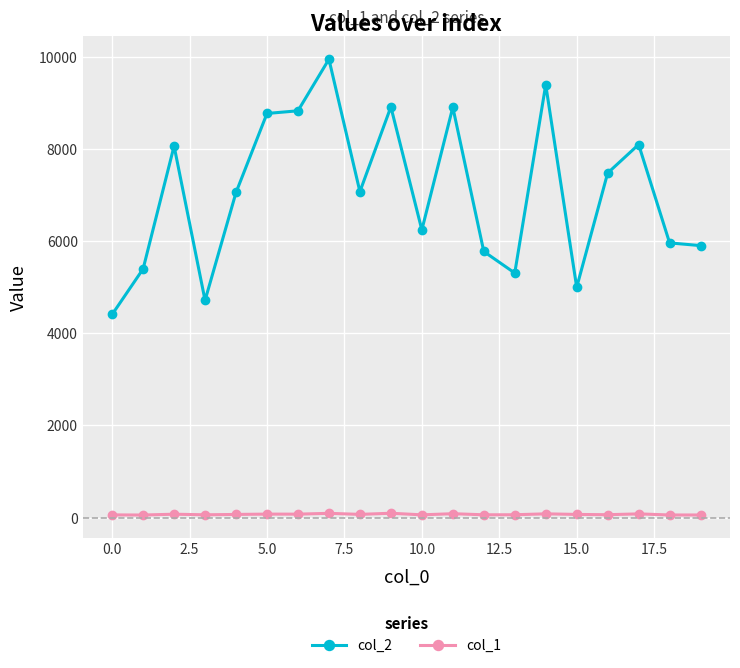

List the series in order of their overall mean, lowest first.

col_1, col_2